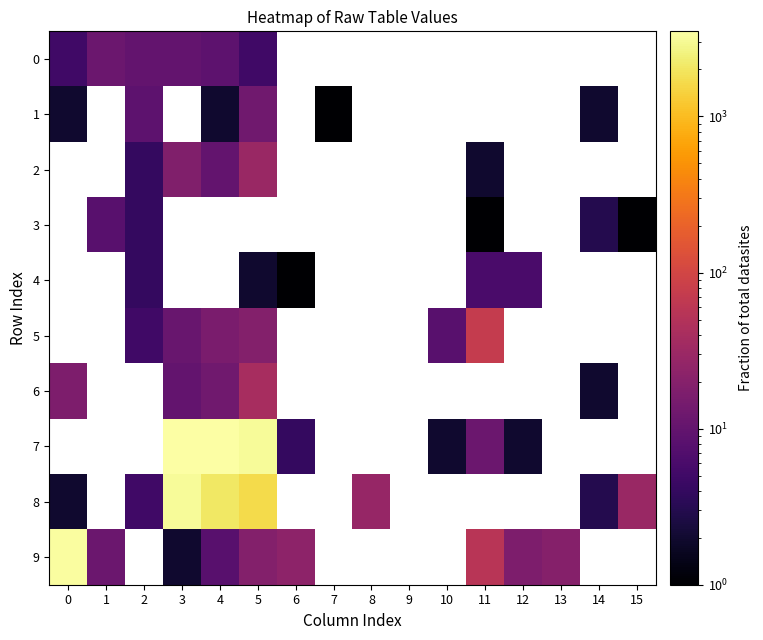

How many values in 9 are above zero?

9